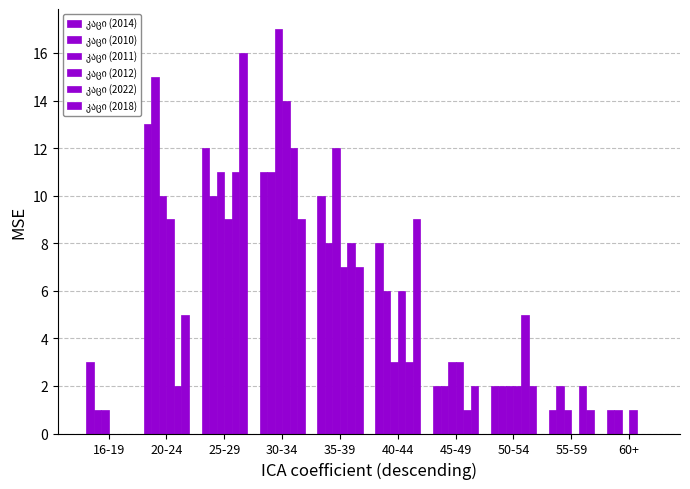

At 20-24, list the series in order from largest to smallest.

კაცი (2010), კაცი (2014), კაცი (2011), კაცი (2012), კაცი (2018), კაცი (2022)